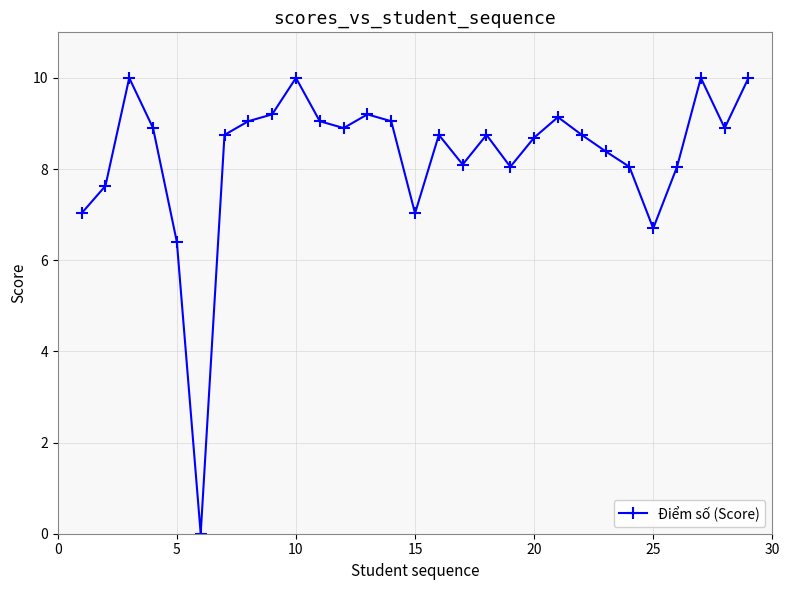

What is the greatest value displayed?

10.0